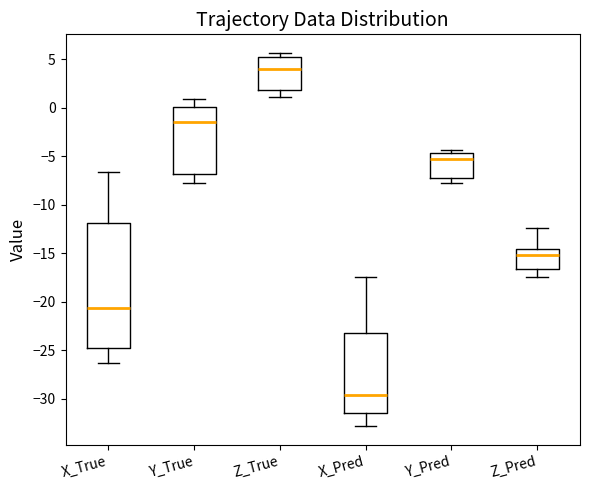

Comparing the boxes themselves (not the whiskers), which one is the tallest?

X_True